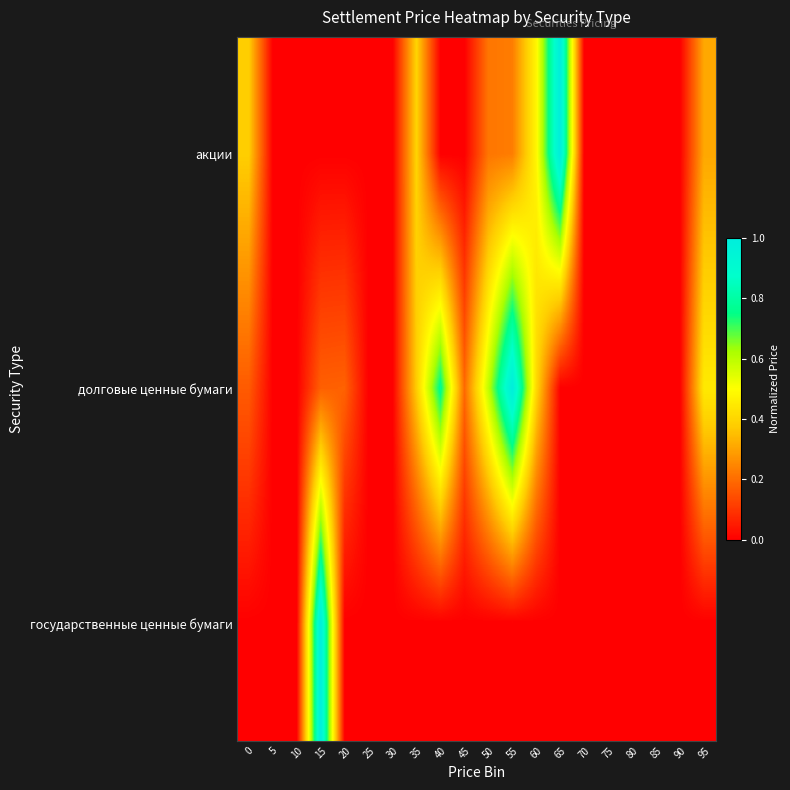

Count the number of data series in this chart.

3